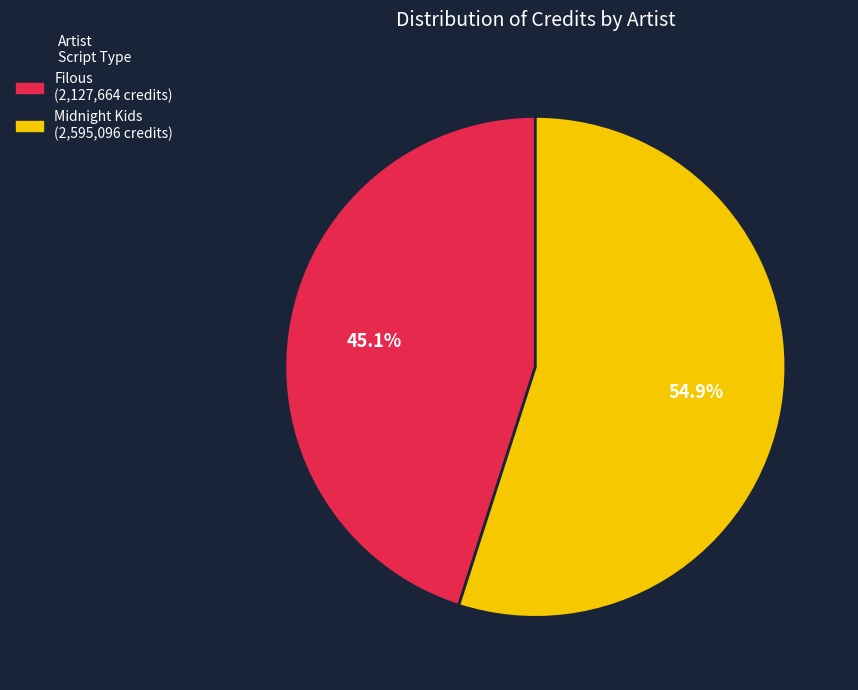

To the nearest percent, what portion does Midnight Kids represent?

55%